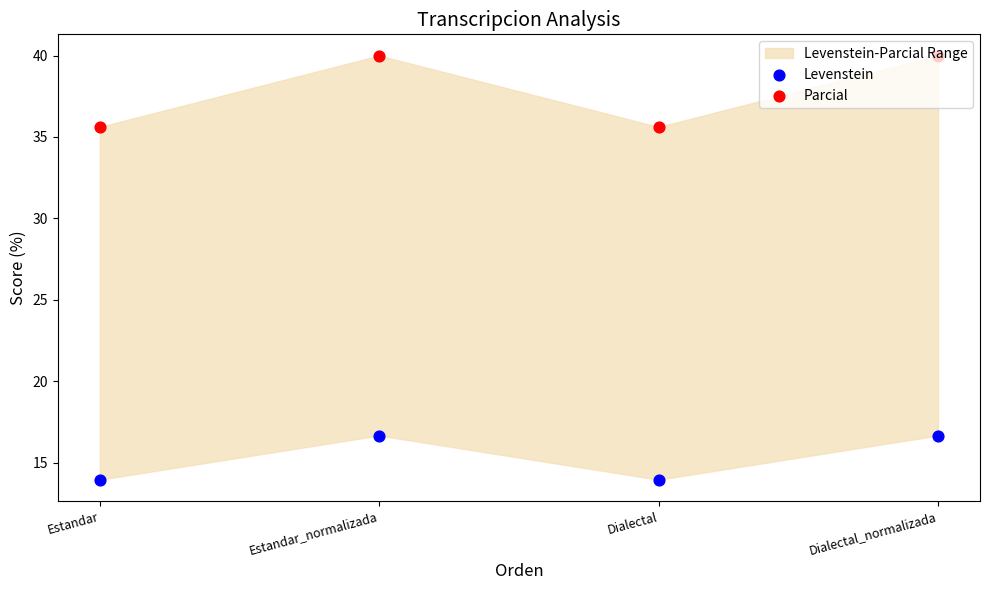

Which series has the largest Y range (max minus min)?

Parcial